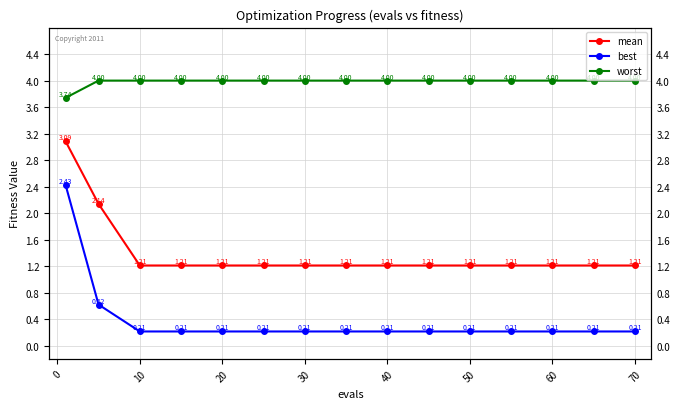

True or false: best and worst intersect in this chart.

False